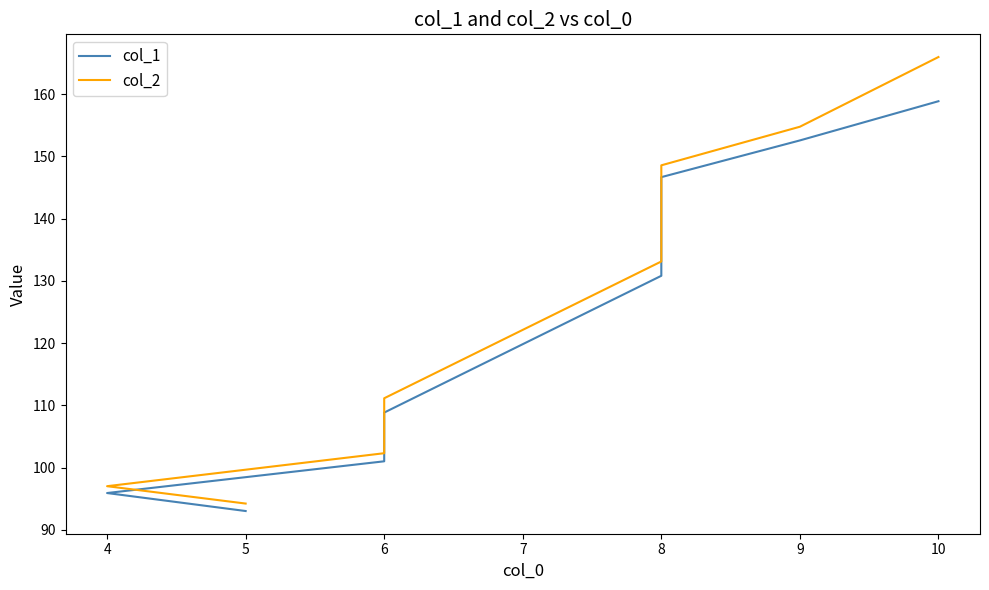

What is the lowest value of the col_2 series?

94.2